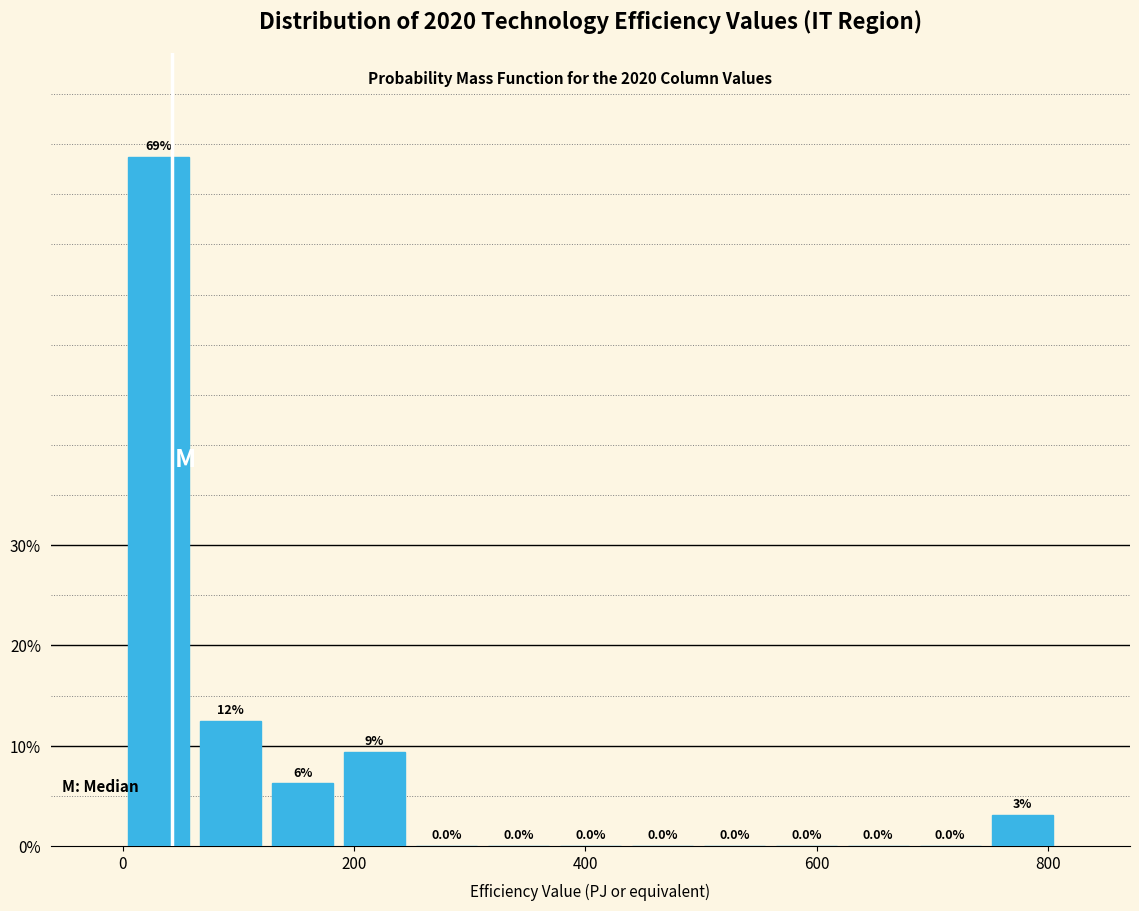

Read against the x-axis, roughly where is the centre of the tallest bar?

40